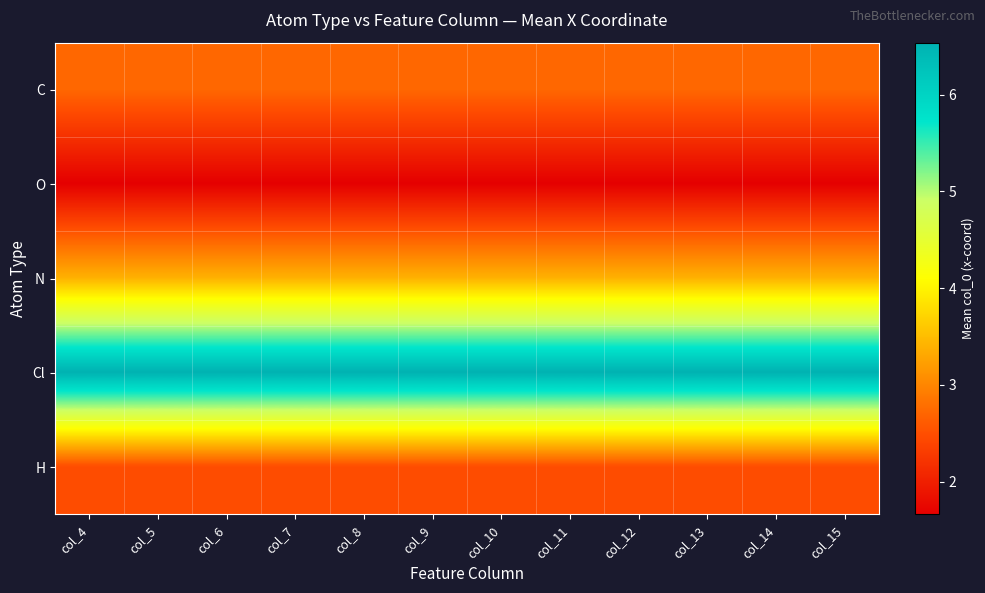

Reading right to left, transcribe all the data shown in this chart.

C: col_15=2.7	col_14=2.7	col_13=2.7	col_12=2.7	col_11=2.7	col_10=2.7	col_9=2.7	col_8=2.7	col_7=2.7	col_6=2.7	col_5=2.7	col_4=2.7
O: col_15=1.7	col_14=1.7	col_13=1.7	col_12=1.7	col_11=1.7	col_10=1.7	col_9=1.7	col_8=1.7	col_7=1.7	col_6=1.7	col_5=1.7	col_4=1.7
N: col_15=3.4	col_14=3.4	col_13=3.4	col_12=3.4	col_11=3.4	col_10=3.4	col_9=3.4	col_8=3.4	col_7=3.4	col_6=3.4	col_5=3.4	col_4=3.4
Cl: col_15=6.5	col_14=6.5	col_13=6.5	col_12=6.5	col_11=6.5	col_10=6.5	col_9=6.5	col_8=6.5	col_7=6.5	col_6=6.5	col_5=6.5	col_4=6.5
H: col_15=2.5	col_14=2.5	col_13=2.5	col_12=2.5	col_11=2.5	col_10=2.5	col_9=2.5	col_8=2.5	col_7=2.5	col_6=2.5	col_5=2.5	col_4=2.5